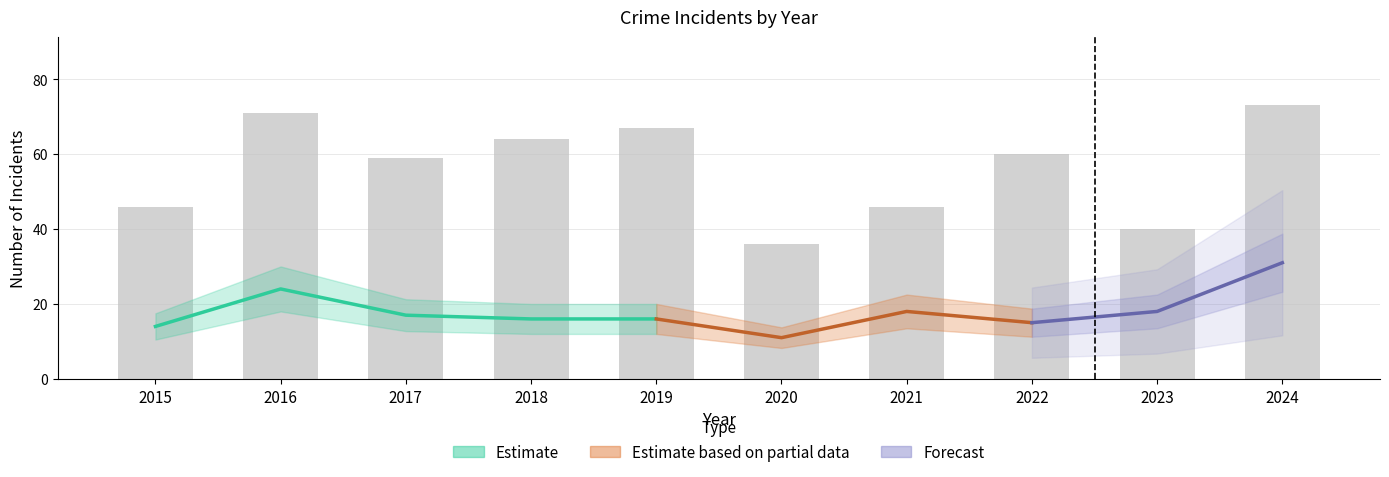

Reading left to right, transcribe all the data shown in this chart.

Aggravated Assault: 3	3	5	3	5	4	5	2	4	6
Aggravated Battery: 3	2	5	7	15	5	7	13	7	10
Robbery: 14	24	17	16	16	11	18	15	18	31
Theft: 26	42	32	36	30	16	16	28	10	26
Total: 46	71	59	64	67	36	46	60	40	73